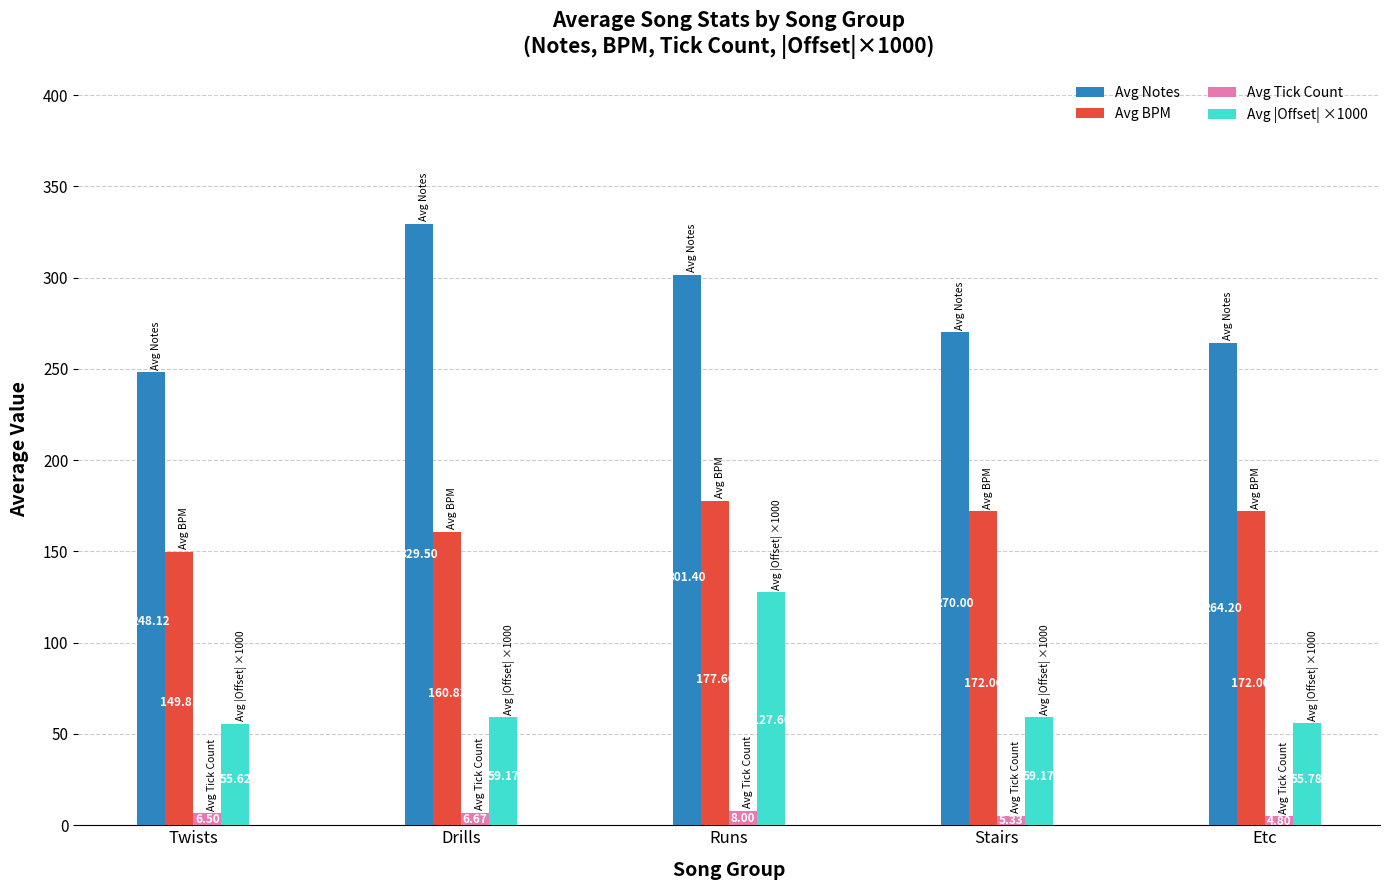

What are all the series names shown in the legend?

Avg Notes, Avg BPM, Avg Tick Count, Avg |Offset| ×1000